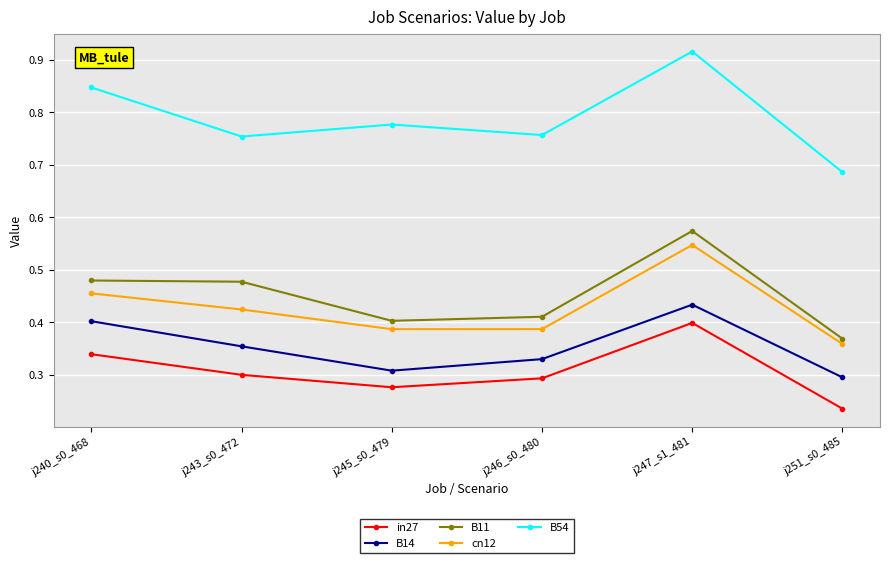

Which series changed the most between j240_s0_468 and j243_s0_472?

B54